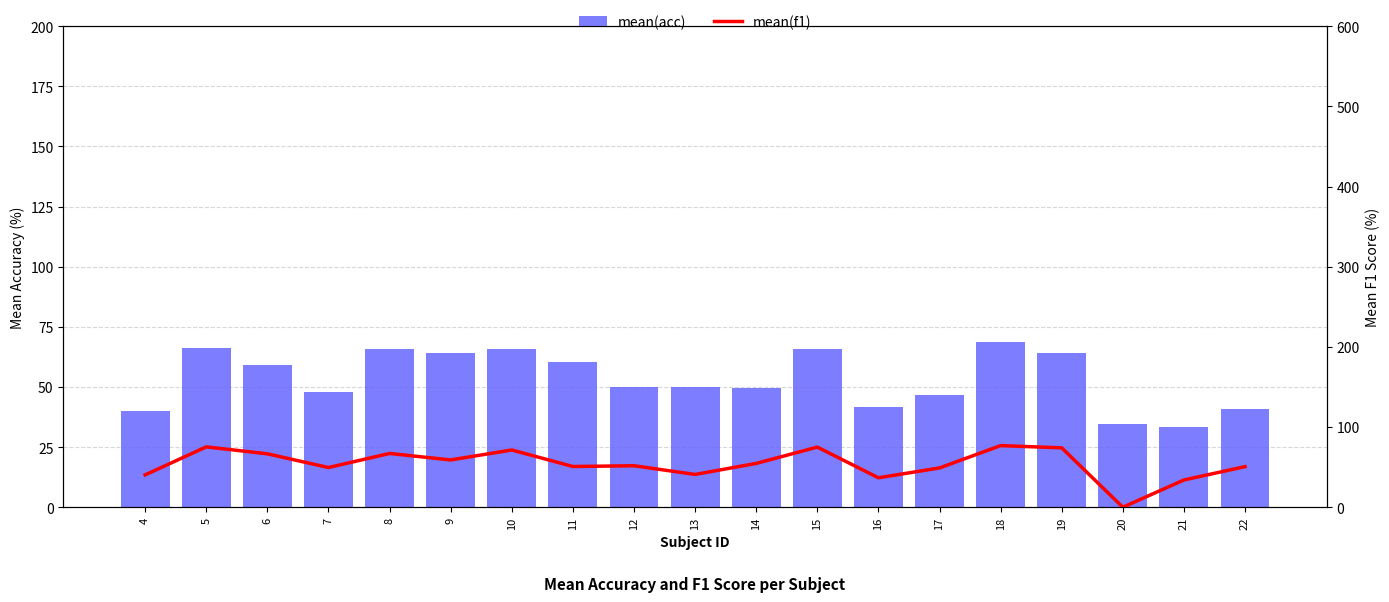

Where does the mean(acc) series first go above 50?

5